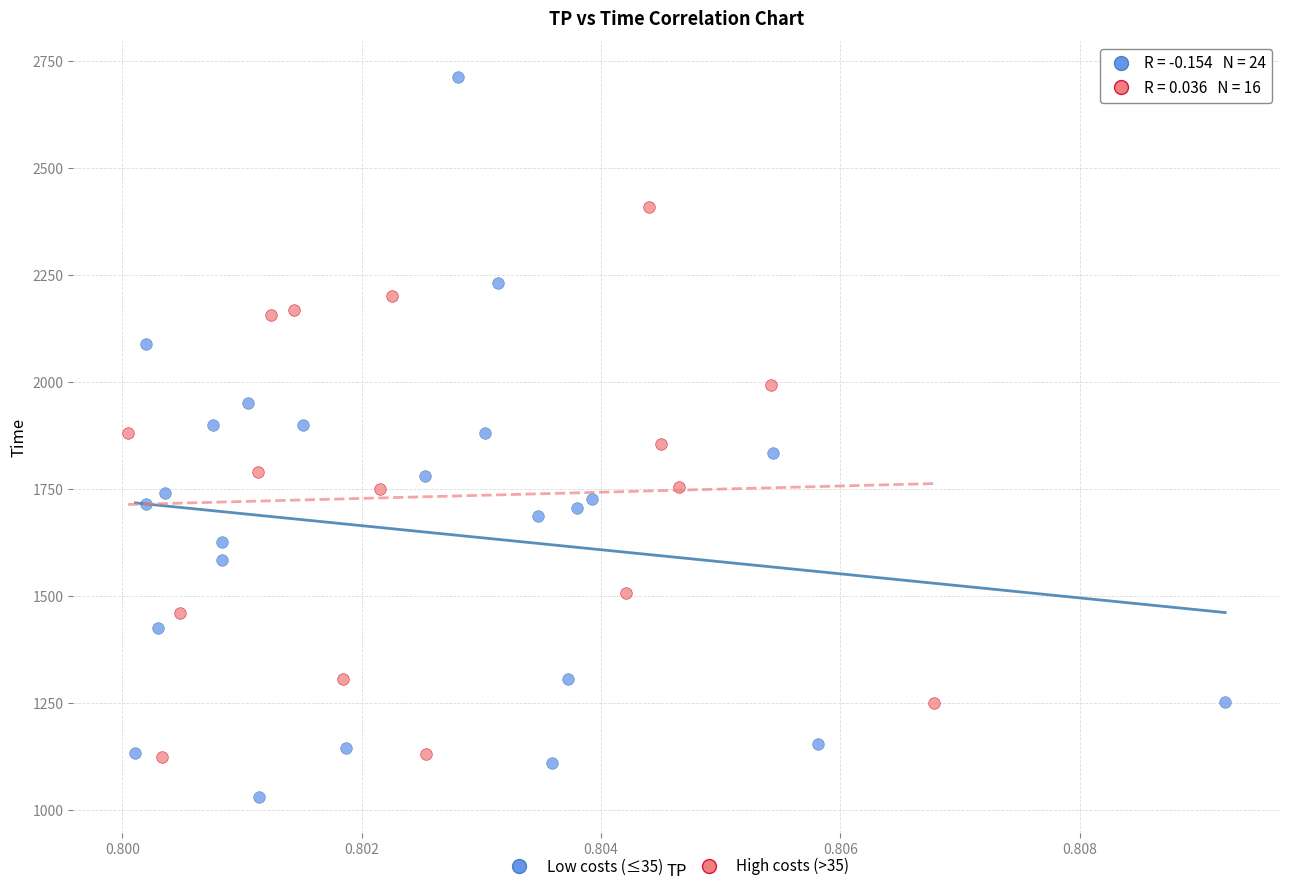

What are all the series names shown in the legend?

Low costs (≤35), High costs (>35)